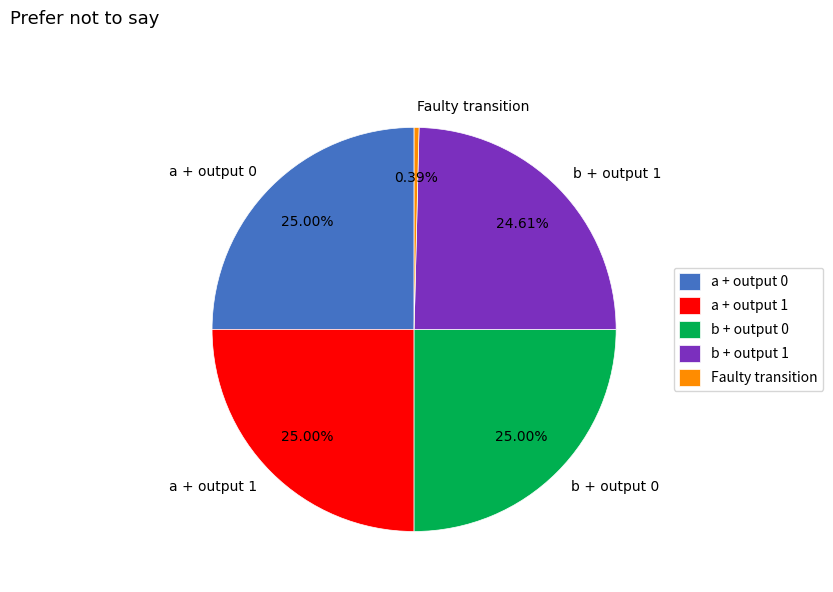

How many slices are in this pie chart?

5